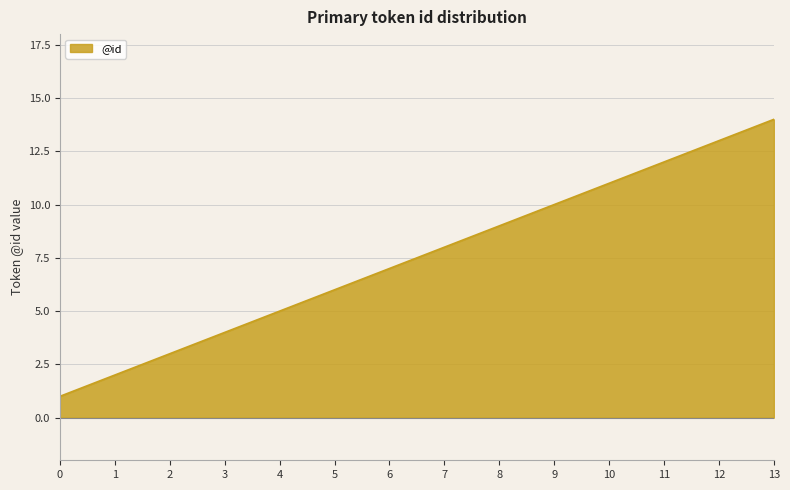

Rank the categories by value from lowest to highest.

0, 1, 2, 3, 4, 5, 6, 7, 8, 9, 10, 11, 12, 13